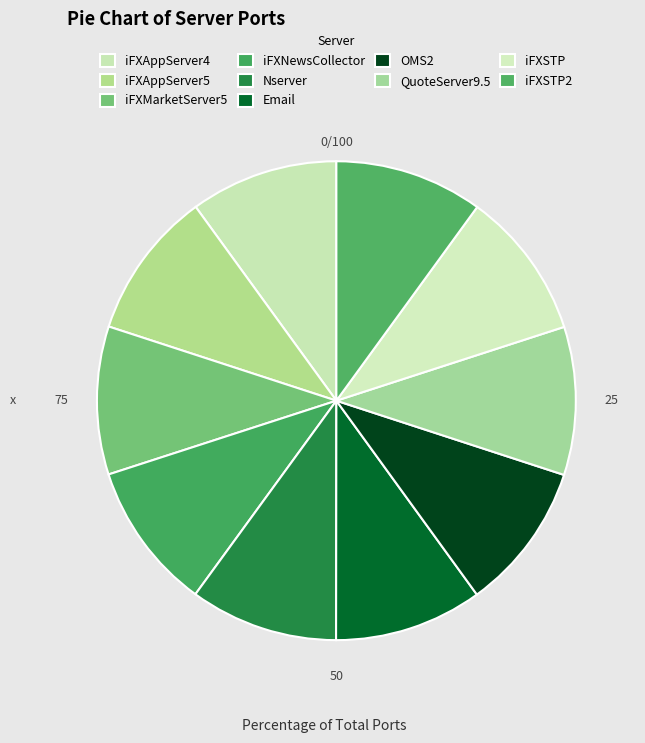

How many slices are in this pie chart?

10